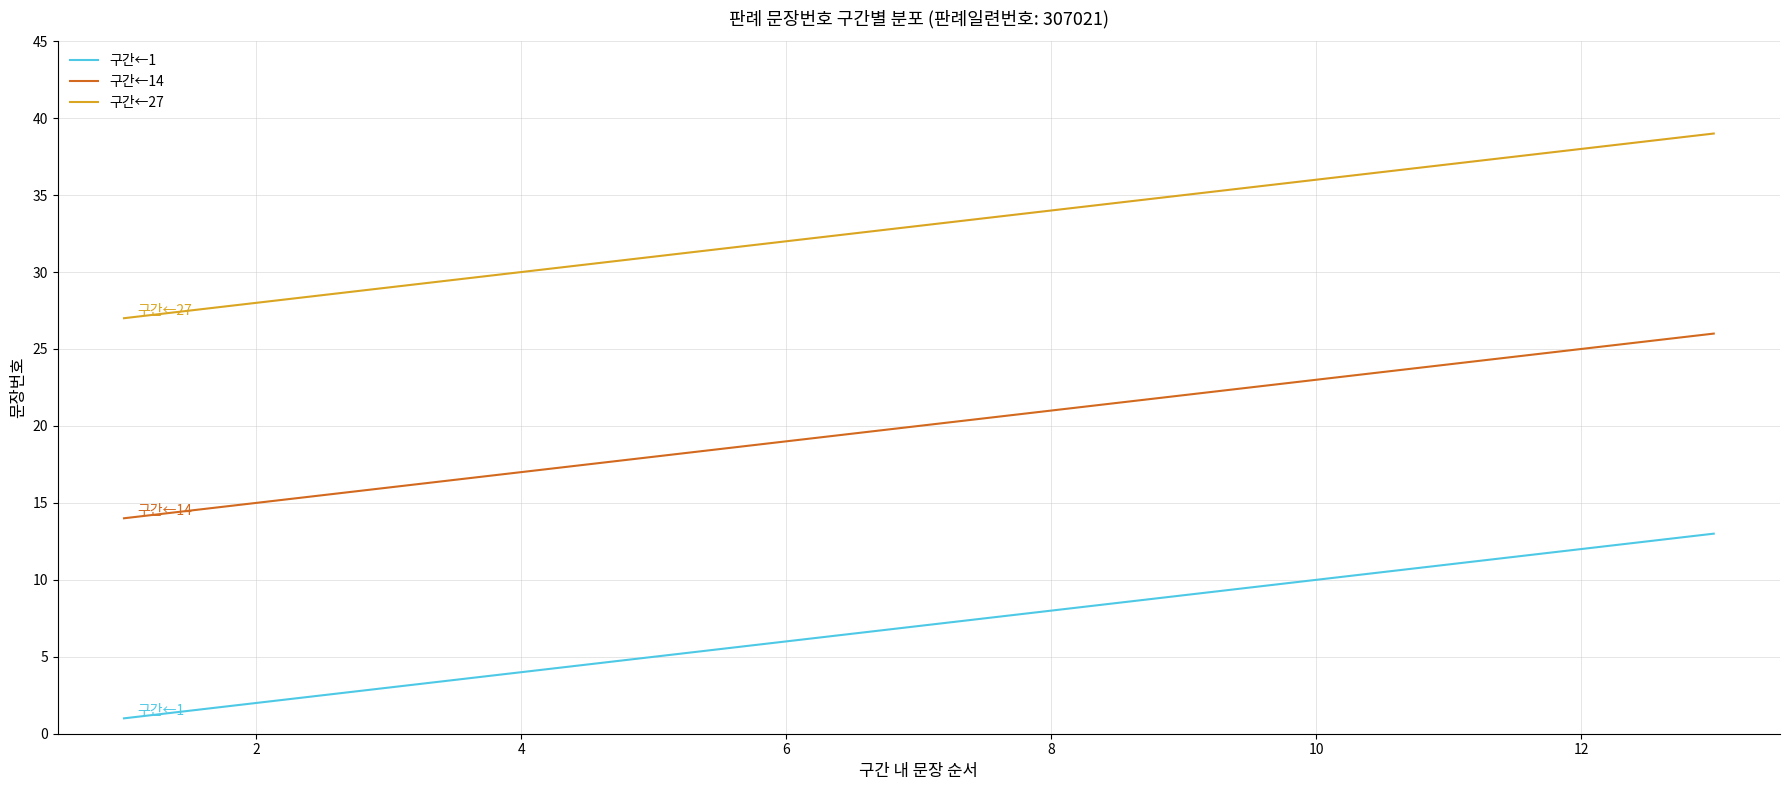

Rank the series by their maximum value, from highest to lowest.

구간←27, 구간←14, 구간←1